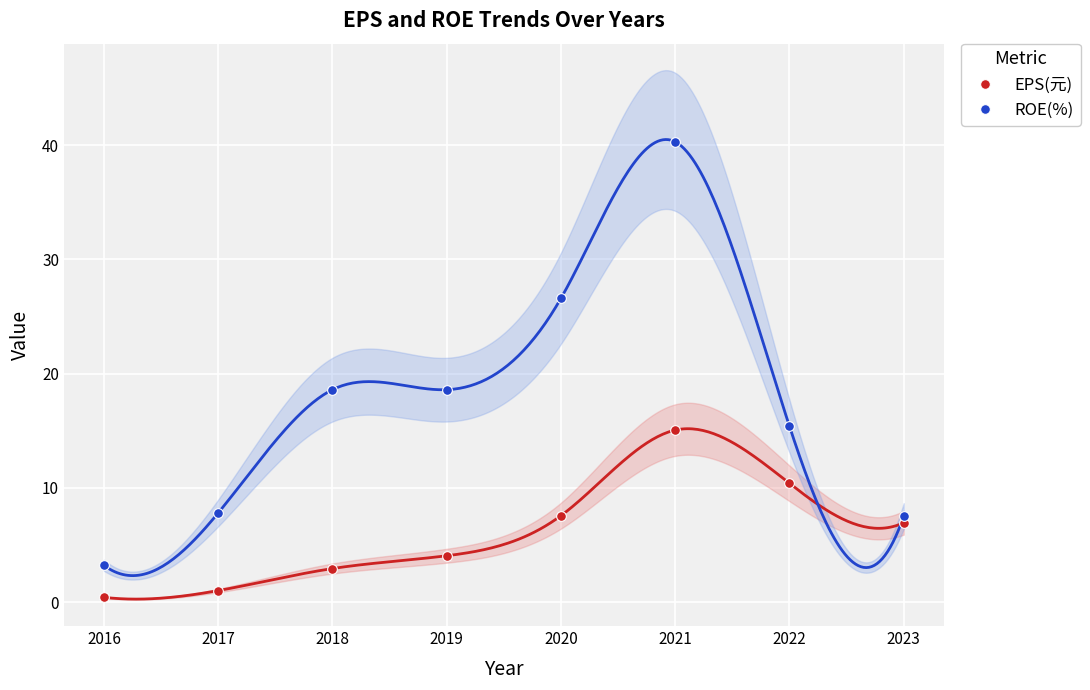

True or false: ROE(%) and EPS(元) cross at least once.

False